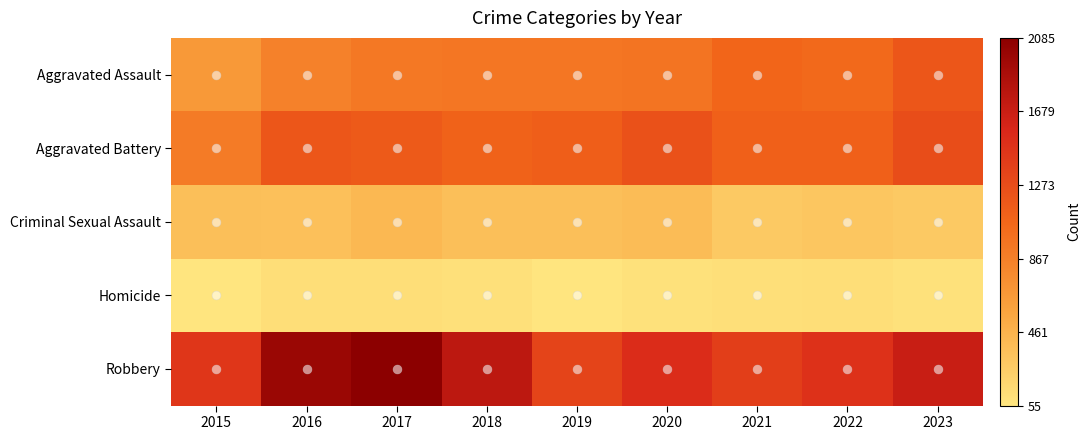

Rank the series by their maximum value, from lowest to highest.

Homicide, Criminal Sexual Assault, Aggravated Assault, Aggravated Battery, Robbery